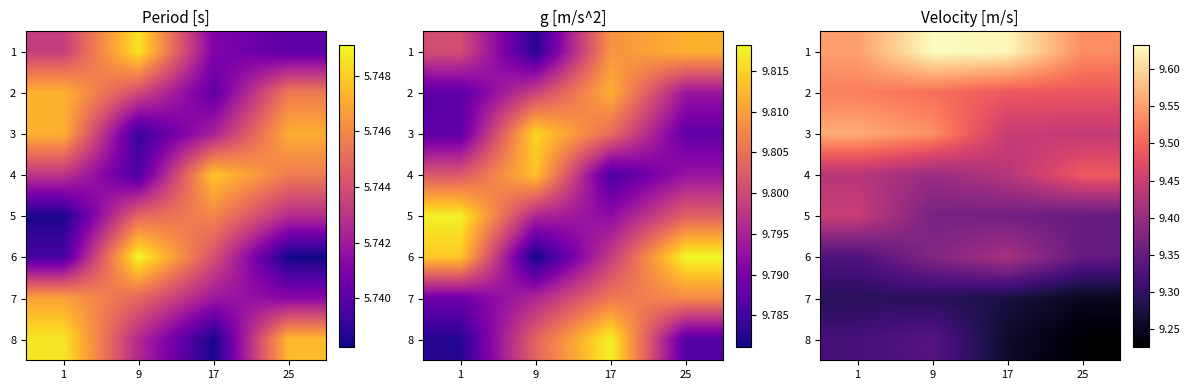

The 8 series shows 13.5 at 17. True or false?

False